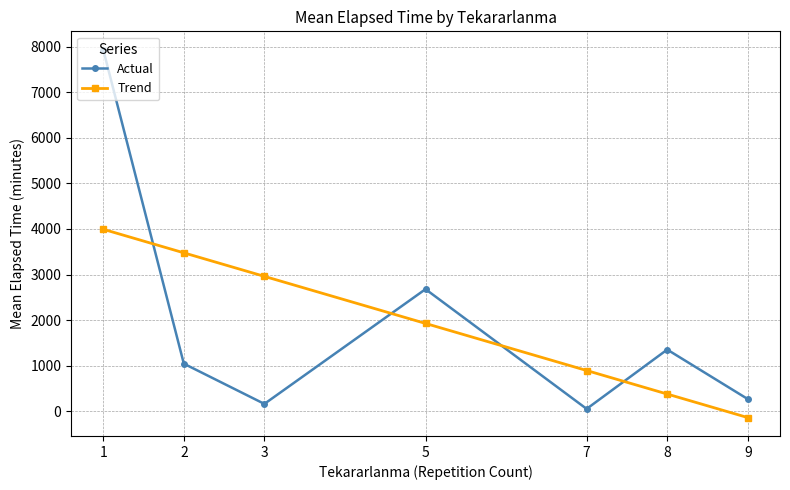

Between 1 and 7, which series saw the biggest shift?

Actual